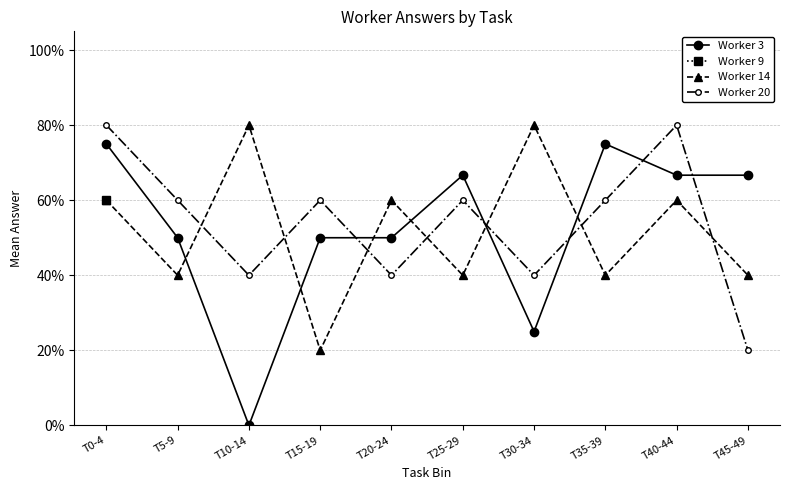

What is the difference between the second highest and second lowest values in the Worker 20 series?

0.4